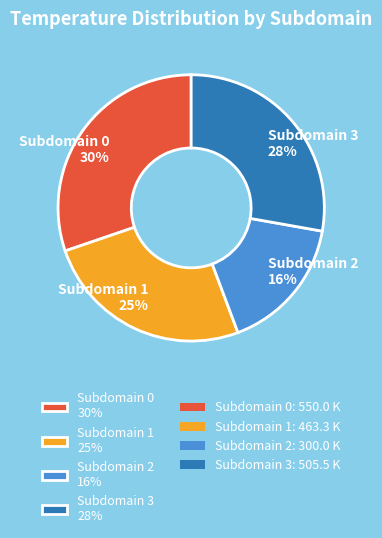

Is the sum of Subdomain 2 16% and Subdomain 0 30% greater than half?

No